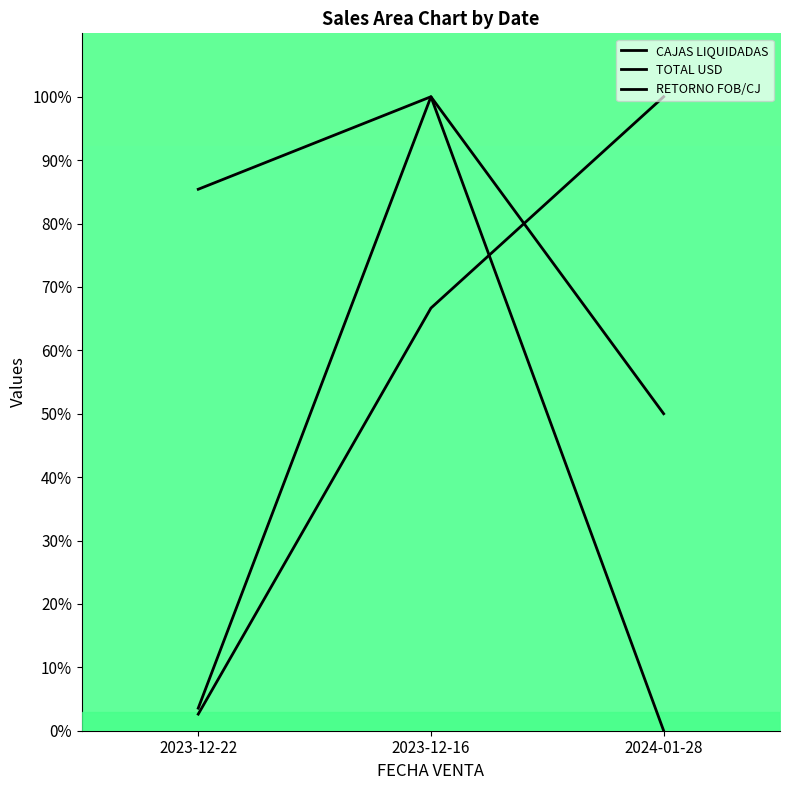

True or false: RETORNO FOB/CJ has a value of 85.4 at 2023-12-22.

True